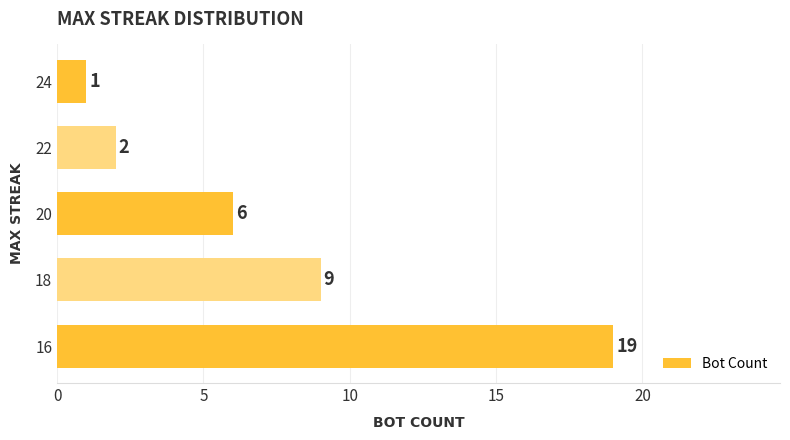

The value at 18 is 4. True or false?

False